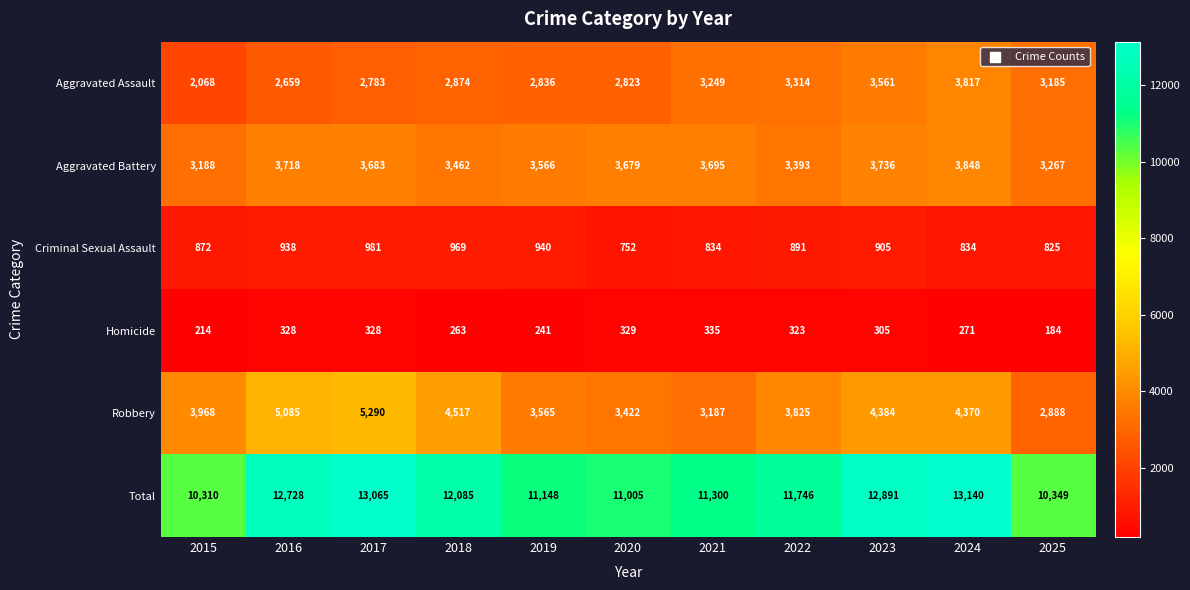

Which series has the largest total across all categories?

Total